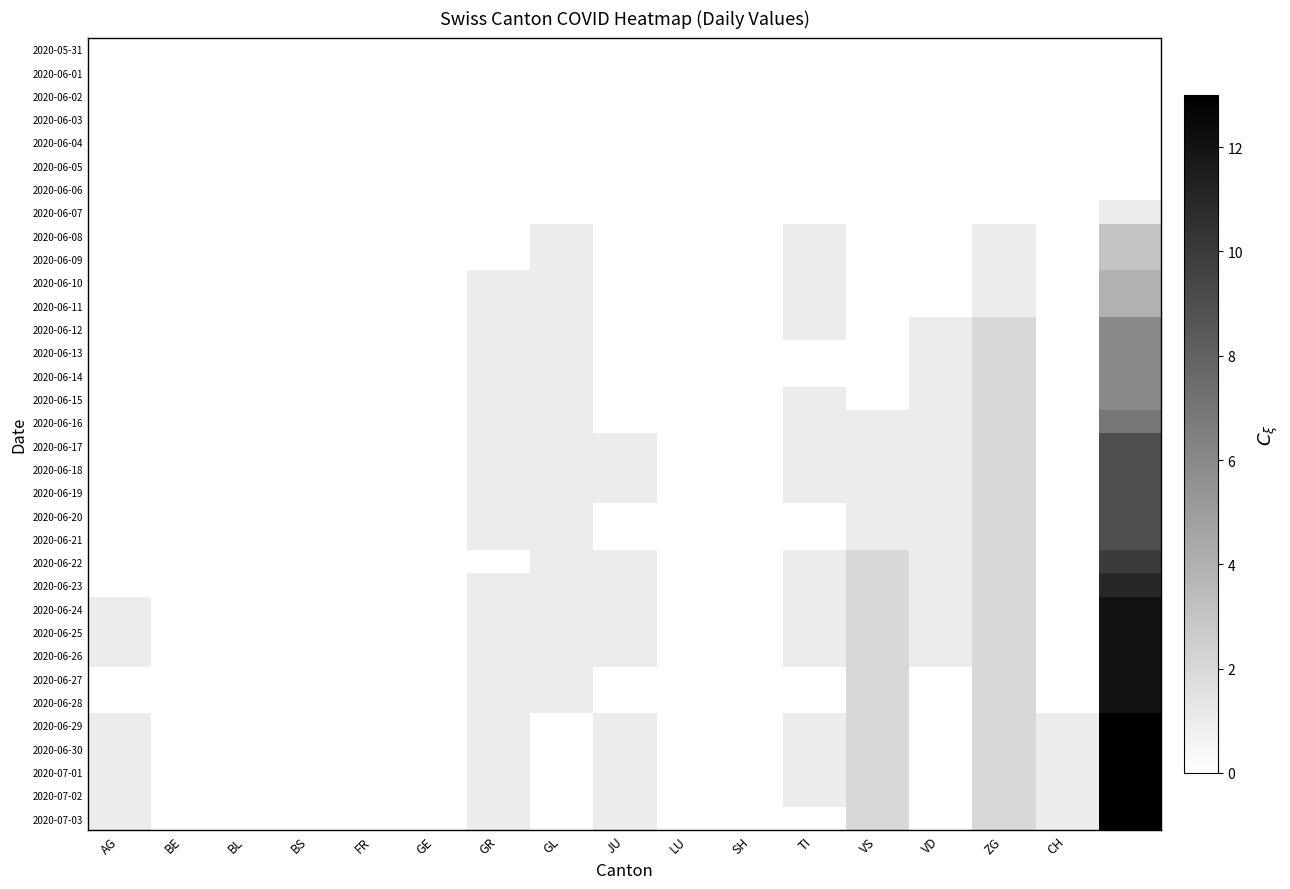

Reading left to right, extract all data points from this chart.

2020-05-31: 0	0	0	0	0	0	0	0	0	0	0	0	0	0	0	0	0
2020-06-01: 0	0	0	0	0	0	0	0	0	0	0	0	0	0	0	0	0
2020-06-02: 0	0	0	0	0	0	0	0	0	0	0	0	0	0	0	0	0
2020-06-03: 0	0	0	0	0	0	0	0	0	0	0	0	0	0	0	0	0
2020-06-04: 0	0	0	0	0	0	0	0	0	0	0	0	0	0	0	0	0
2020-06-05: 0	0	0	0	0	0	0	0	0	0	0	0	0	0	0	0	0
2020-06-06: 0	0	0	0	0	0	0	0	0	0	0	0	0	0	0	0	0
2020-06-07: 0	0	0	0	0	0	0	0	0	0	0	0	0	0	0	0	1
2020-06-08: 0	0	0	0	0	0	0	1	0	0	0	1	0	0	1	0	3
2020-06-09: 0	0	0	0	0	0	0	1	0	0	0	1	0	0	1	0	3
2020-06-10: 0	0	0	0	0	0	1	1	0	0	0	1	0	0	1	0	4
2020-06-11: 0	0	0	0	0	0	1	1	0	0	0	1	0	0	1	0	4
2020-06-12: 0	0	0	0	0	0	1	1	0	0	0	1	0	1	2	0	6
2020-06-13: 0	0	0	0	0	0	1	1	0	0	0	0	0	1	2	0	6
2020-06-14: 0	0	0	0	0	0	1	1	0	0	0	0	0	1	2	0	6
2020-06-15: 0	0	0	0	0	0	1	1	0	0	0	1	0	1	2	0	6
2020-06-16: 0	0	0	0	0	0	1	1	0	0	0	1	1	1	2	0	7
2020-06-17: 0	0	0	0	0	0	1	1	1	0	0	1	1	1	2	0	9
2020-06-18: 0	0	0	0	0	0	1	1	1	0	0	1	1	1	2	0	9
2020-06-19: 0	0	0	0	0	0	1	1	1	0	0	1	1	1	2	0	9
2020-06-20: 0	0	0	0	0	0	1	1	0	0	0	0	1	1	2	0	9
2020-06-21: 0	0	0	0	0	0	1	1	0	0	0	0	1	1	2	0	9
2020-06-22: 0	0	0	0	0	0	0	1	1	0	0	1	2	1	2	0	10
2020-06-23: 0	0	0	0	0	0	1	1	1	0	0	1	2	1	2	0	11
2020-06-24: 1	0	0	0	0	0	1	1	1	0	0	1	2	1	2	0	12
2020-06-25: 1	0	0	0	0	0	1	1	1	0	0	1	2	1	2	0	12
2020-06-26: 1	0	0	0	0	0	1	1	1	0	0	1	2	1	2	0	12
2020-06-27: 0	0	0	0	0	0	1	1	0	0	0	0	2	0	2	0	12
2020-06-28: 0	0	0	0	0	0	1	1	0	0	0	0	2	0	2	0	12
2020-06-29: 1	0	0	0	0	0	1	0	1	0	0	1	2	0	2	1	13
2020-06-30: 1	0	0	0	0	0	1	0	1	0	0	1	2	0	2	1	13
2020-07-01: 1	0	0	0	0	0	1	0	1	0	0	1	2	0	2	1	13
2020-07-02: 1	0	0	0	0	0	1	0	1	0	0	1	2	0	2	1	13
2020-07-03: 1	0	0	0	0	0	1	0	1	0	0	0	2	0	2	1	13